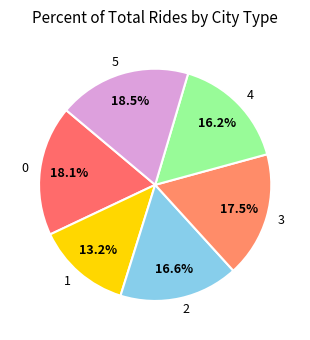

Does 0 account for over 50% of the chart?

No